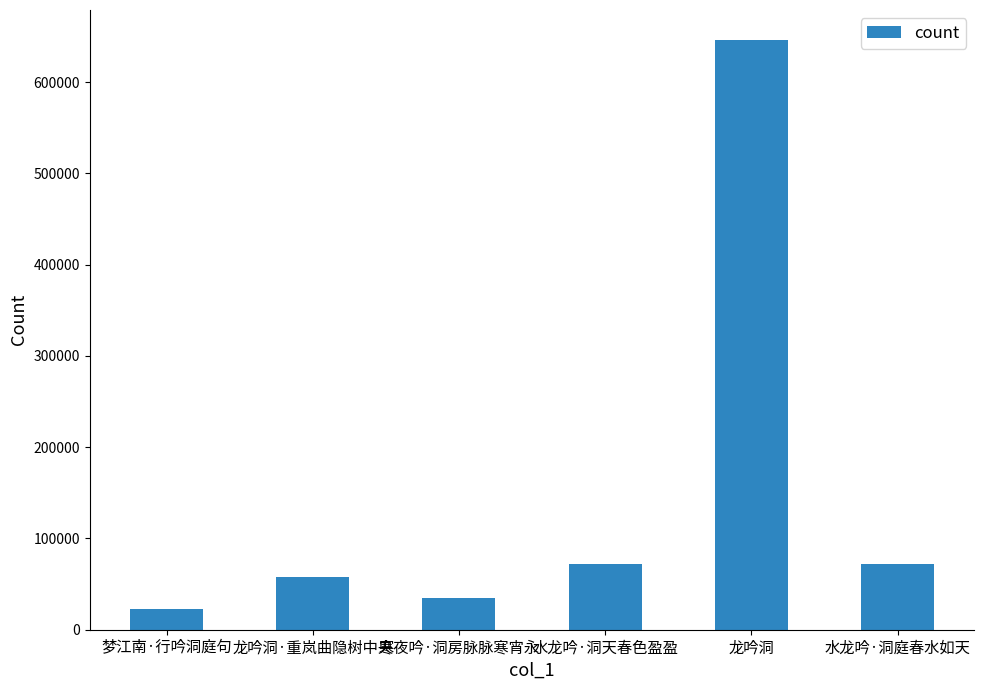

How many values are below 71753?

3